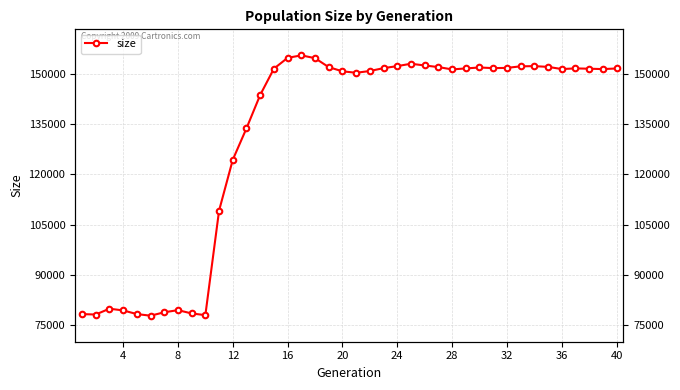

True or false: the data has more than 0 interior local peaks.

True